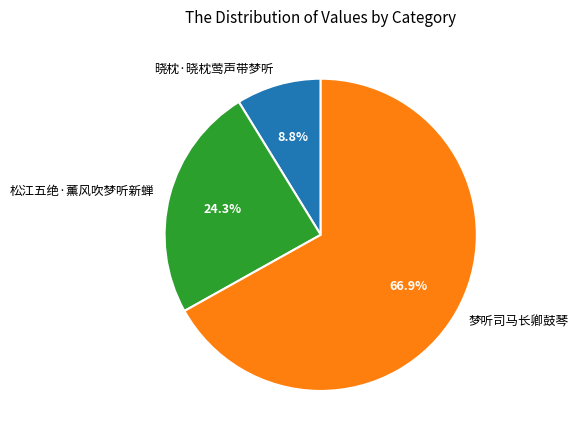

Approximately how many times larger is the value at 松江五绝·薰风吹梦听新蝉 compared to 晓枕·晓枕莺声带梦听?

2.8